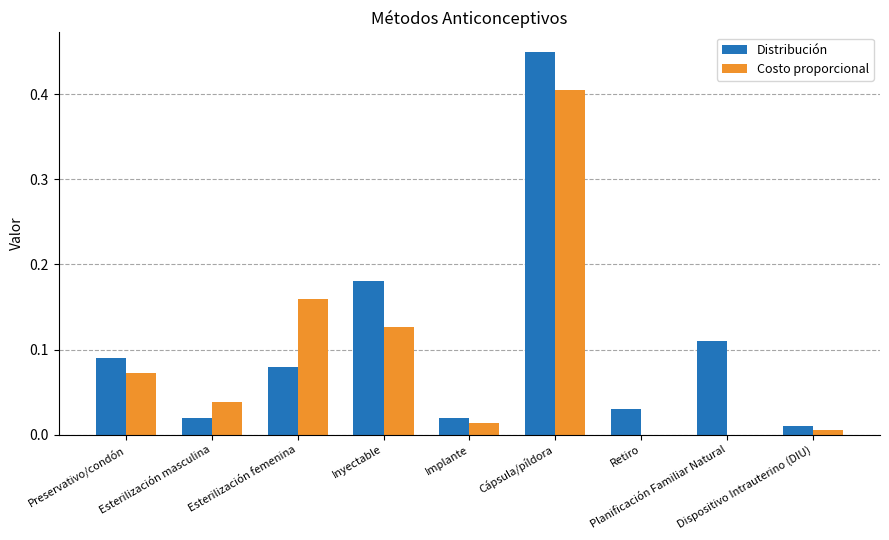

Is it true that Costo proporcional equals 0.0 at Retiro?

True